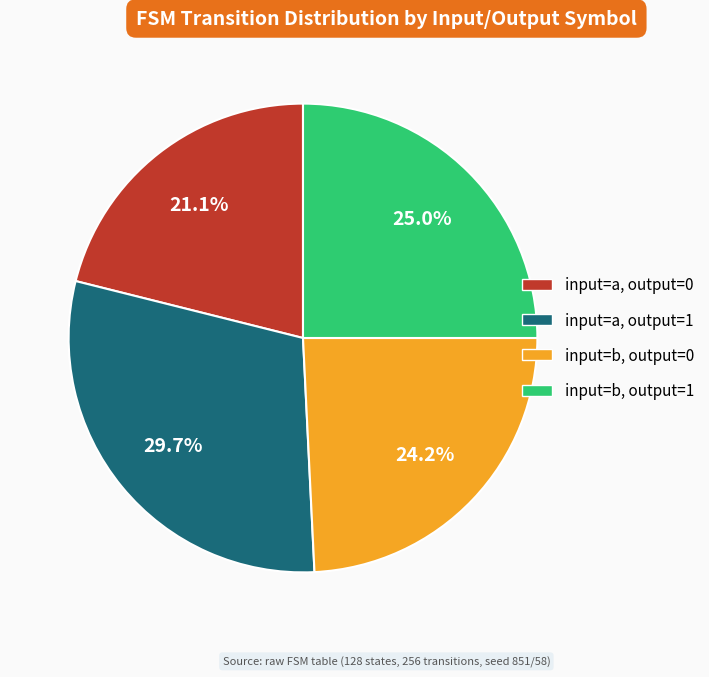

Is there a majority slice in this chart?

No